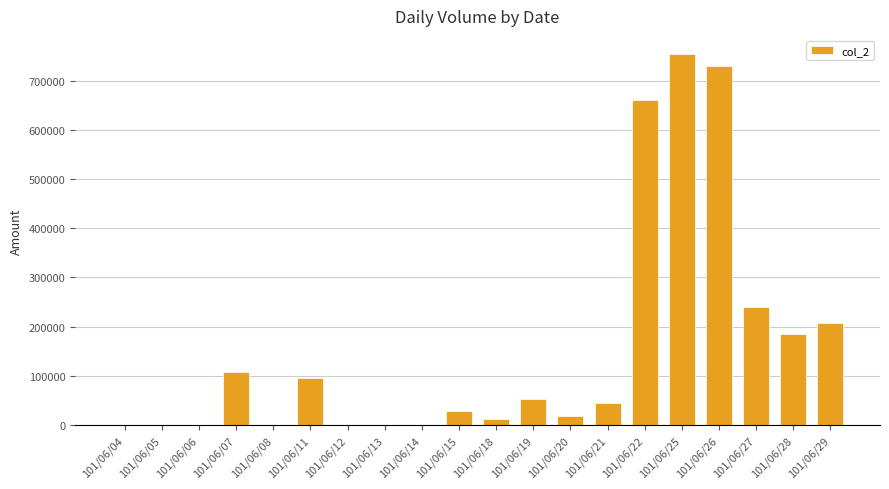

Which label corresponds to the largest value in the chart?

101/06/25